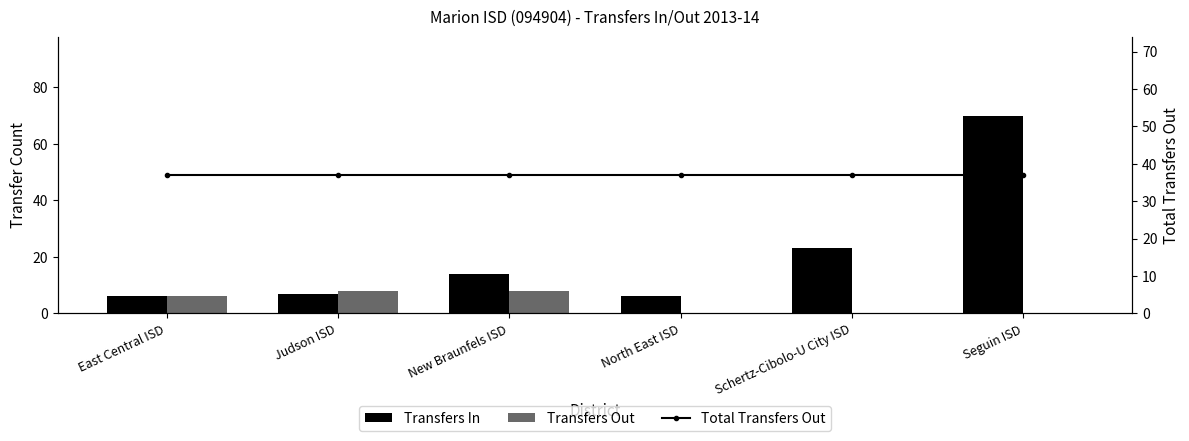

What are all the series names shown in the legend?

Transfers In, Transfers Out, Total Transfers Out